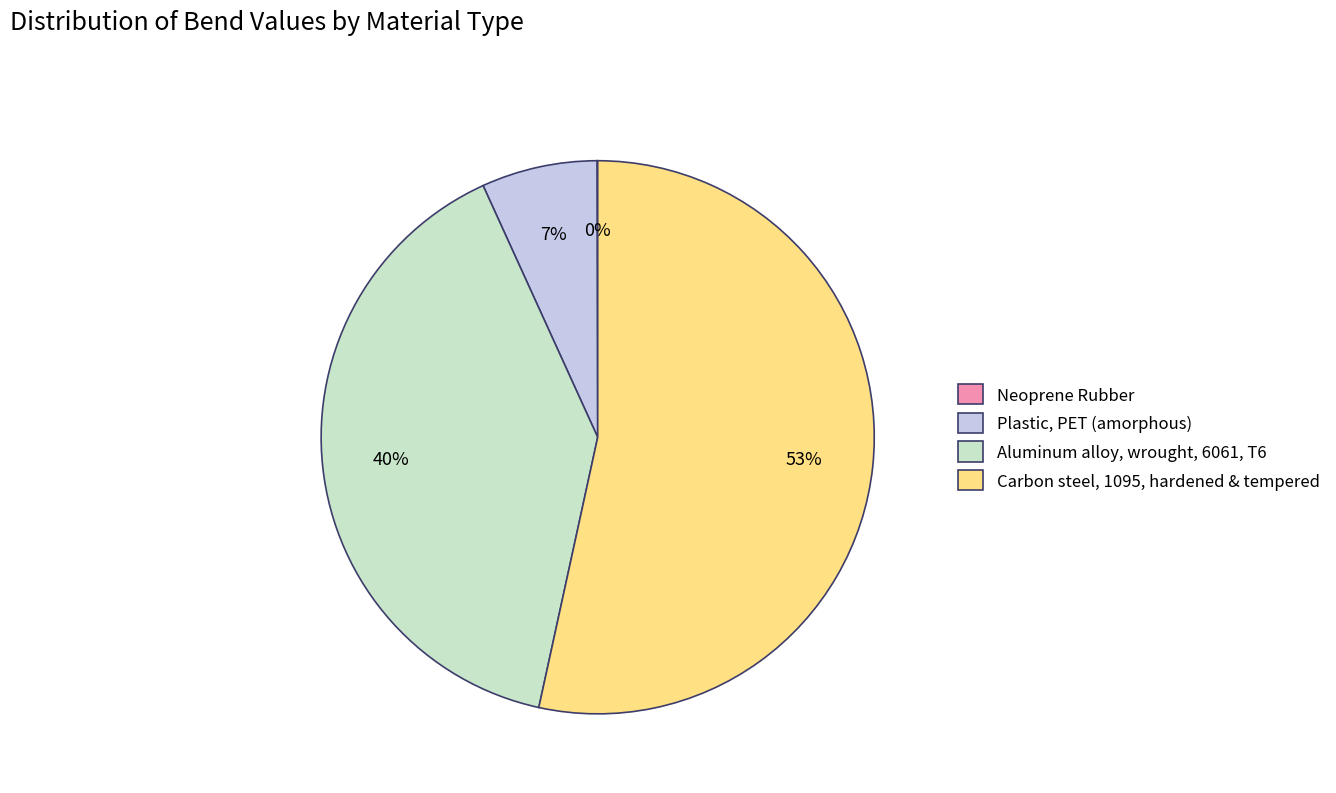

Is there a majority slice in this chart?

Yes